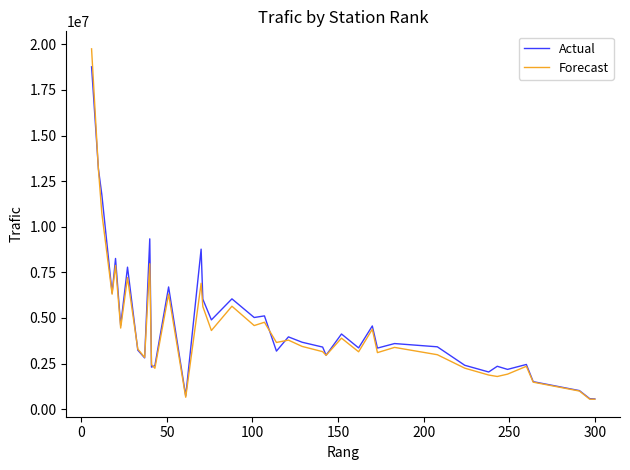

What is the minimum value for Forecast?

545750